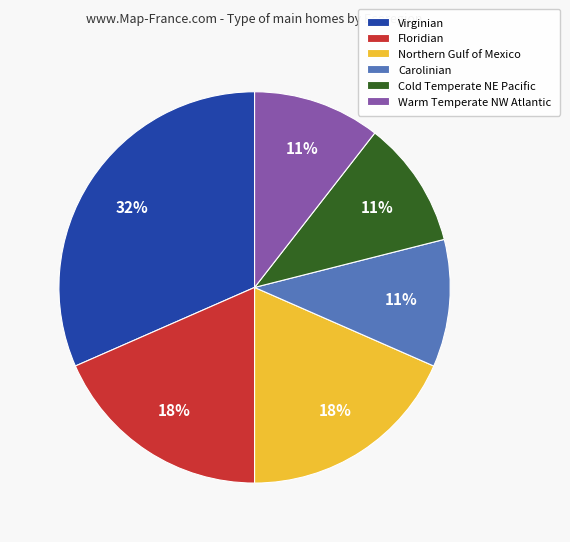

What is the ratio of the value at Warm Temperate NW Atlantic to the value at Carolinian?

1.0